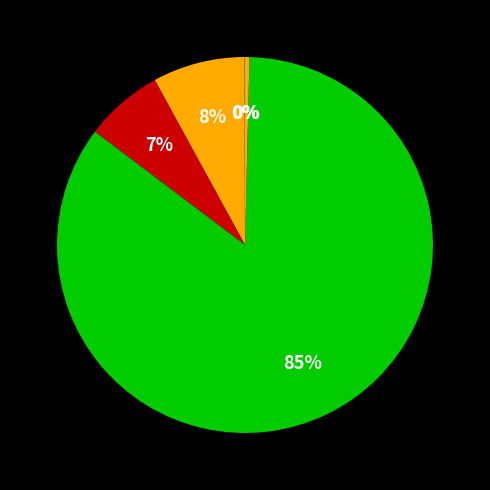

What is the smallest slice in the pie chart?

MSE